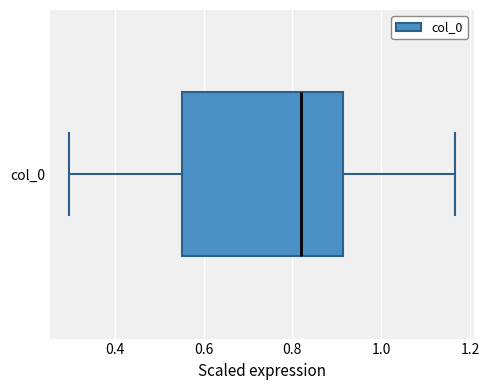

Where does the right whisker of the box for col_0 end on the x-axis? The values are not printed on the chart, so give them approximately, as read against the axis.

1.16